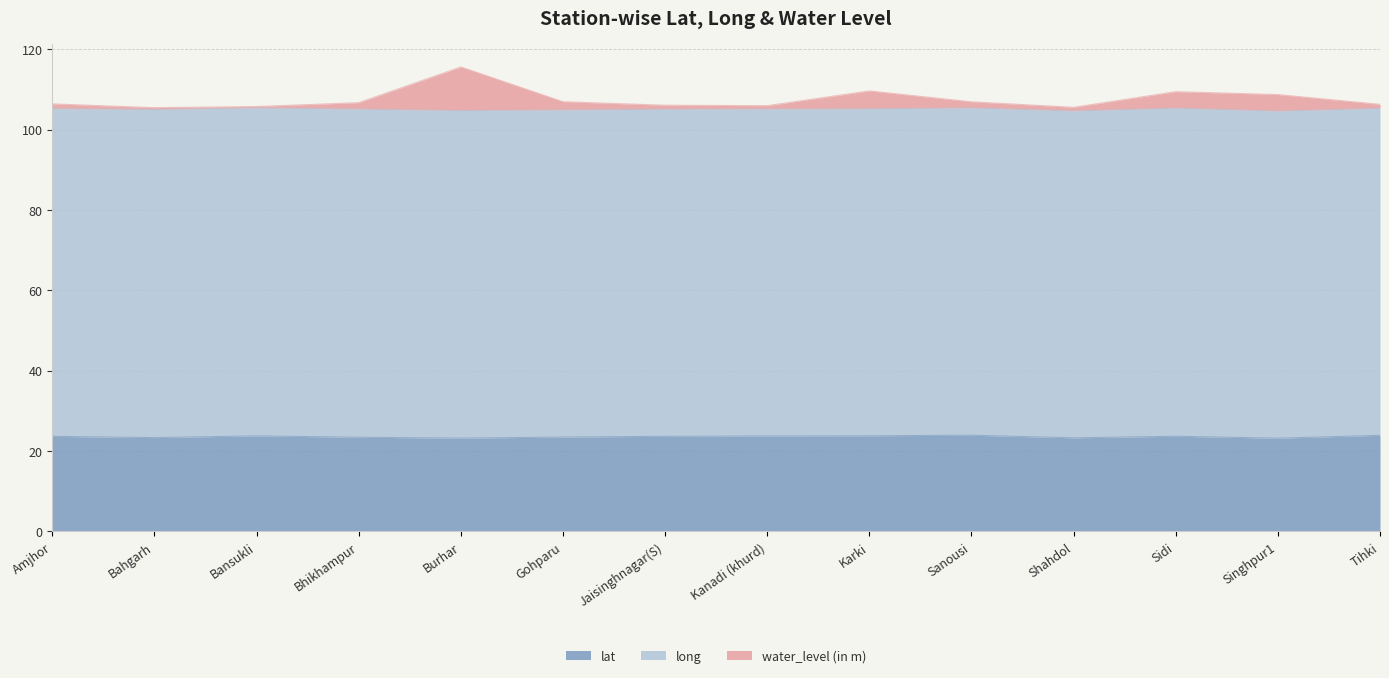

What is the highest value of the lat series?

23.9